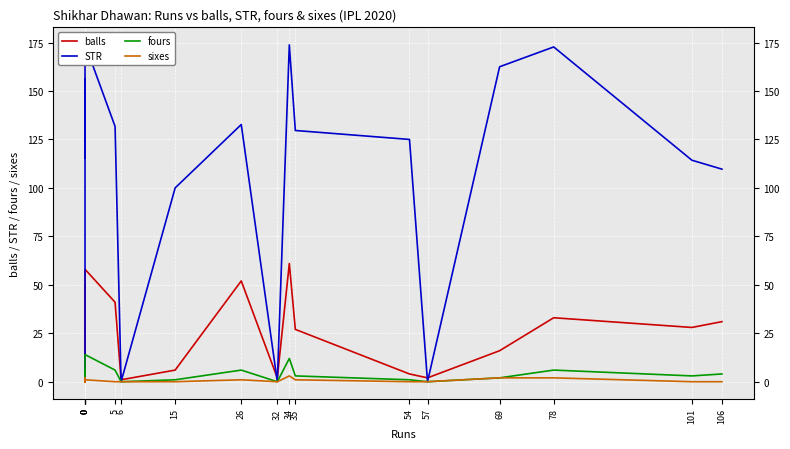

Rank the series by their maximum value, from lowest to highest.

sixes, fours, balls, STR